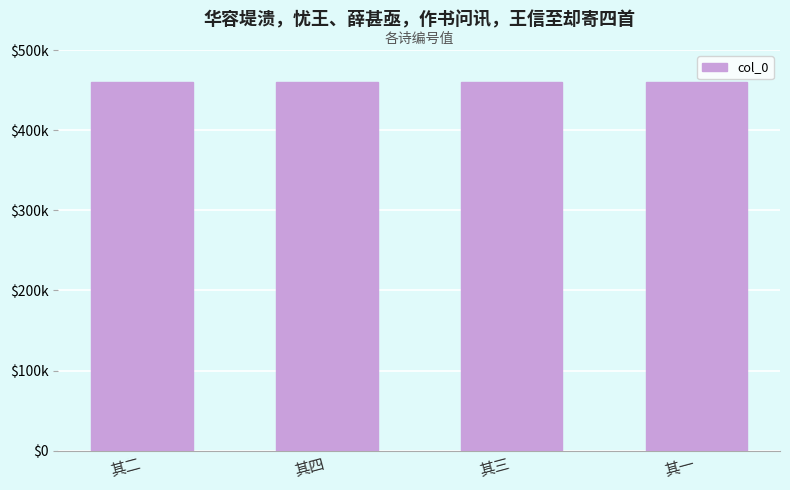

What is the average value?

459762